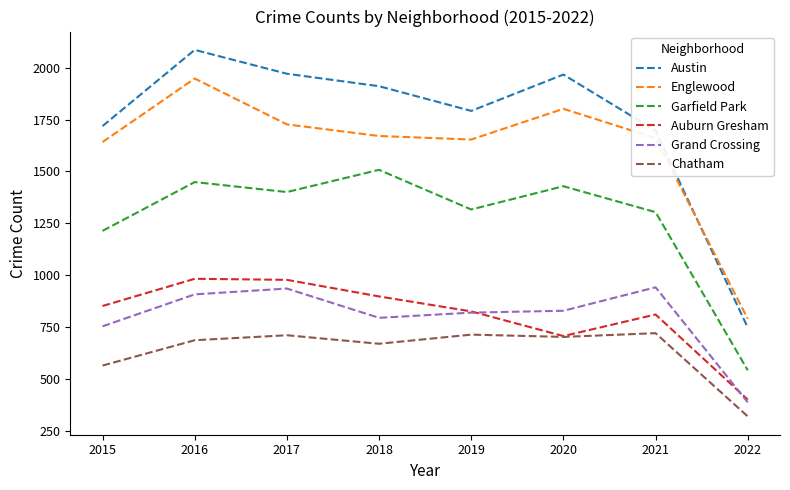

How many lines are shown in the chart?

6